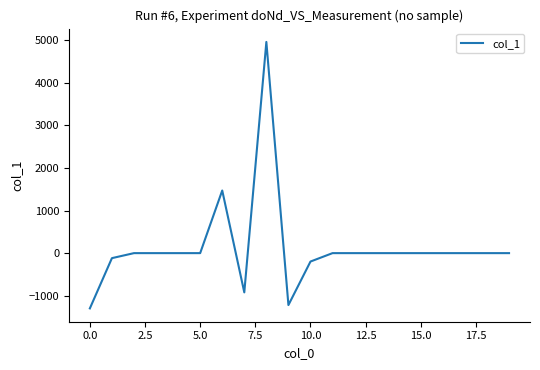

True or false: there are more than 0 points higher than both neighbors.

True